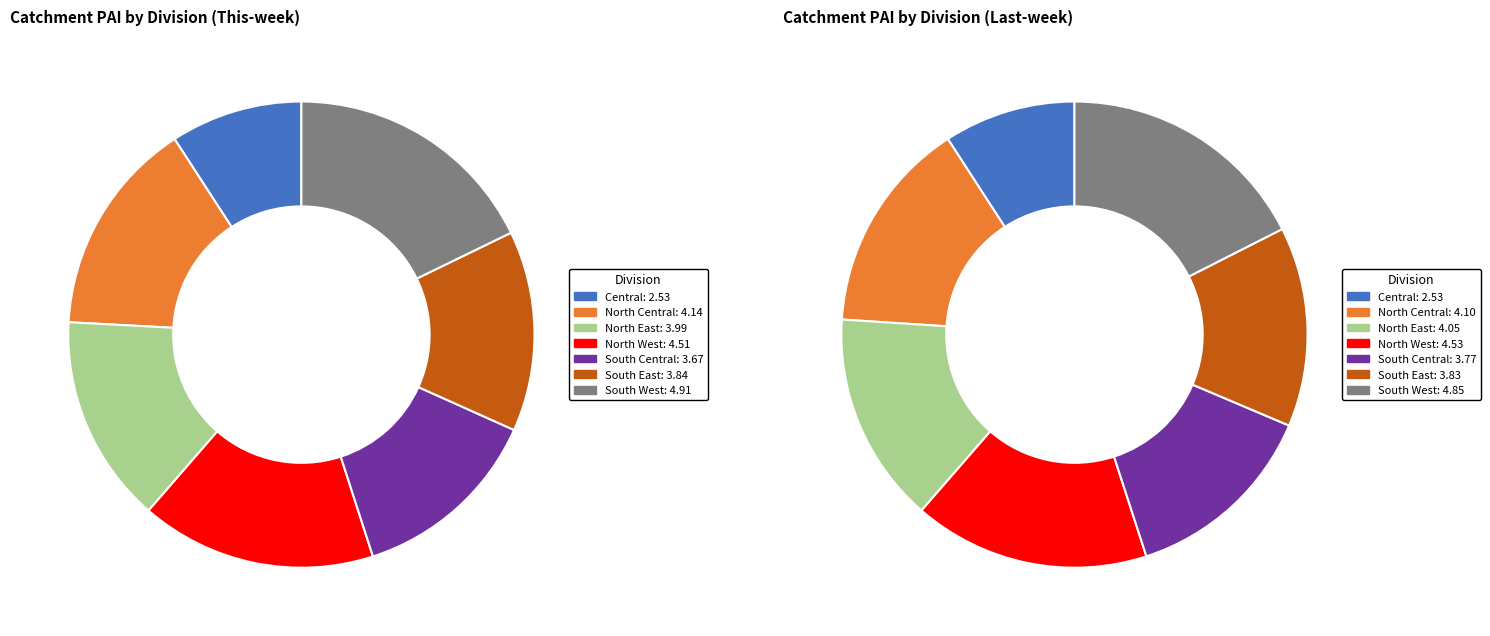

What percentage is the North Central slice, to the nearest percent?

15%